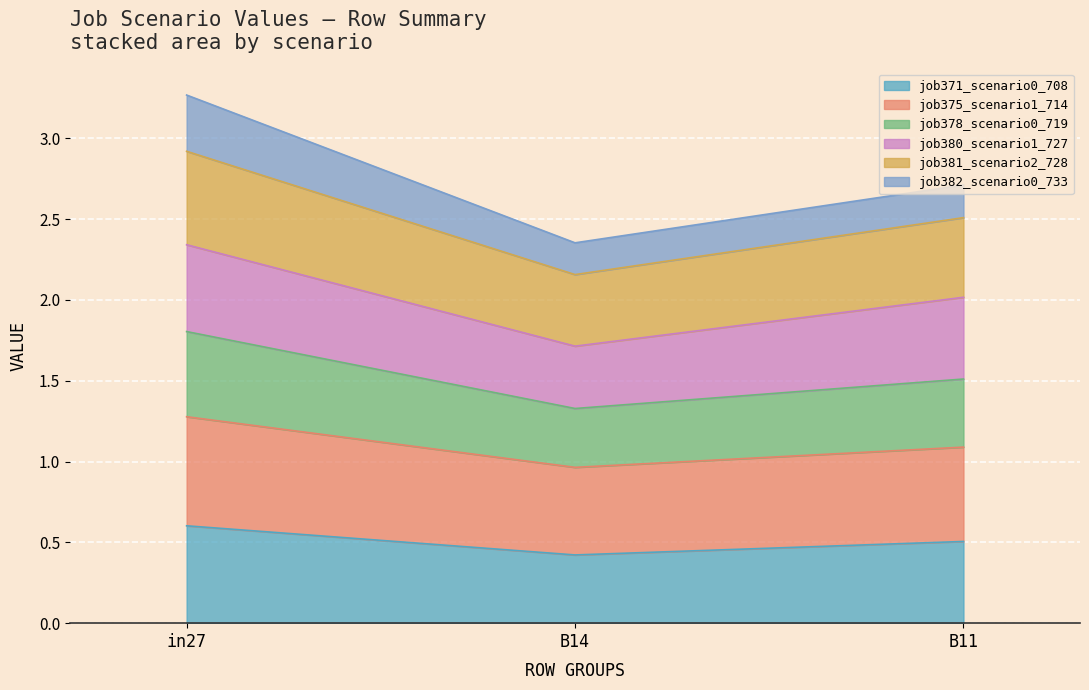

List the labels in order of job371_scenario0_708 value, largest first.

in27, B11, B14